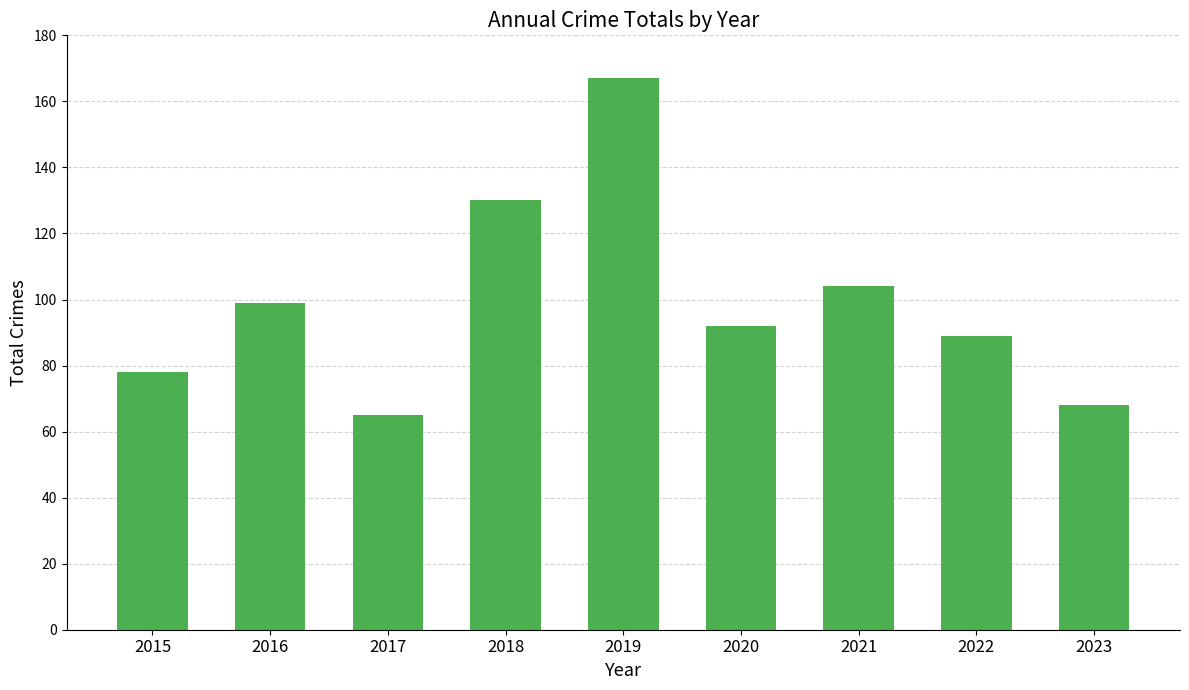

Reading left to right, transcribe all the data shown in this chart.

78	99	65	130	167	92	104	89	68